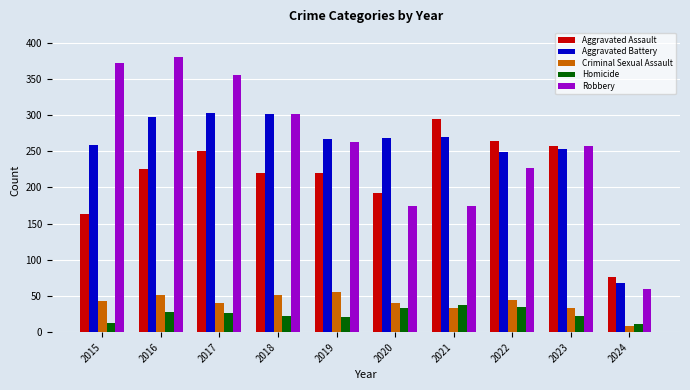

At which category does the chart reach its peak across all series?

2016